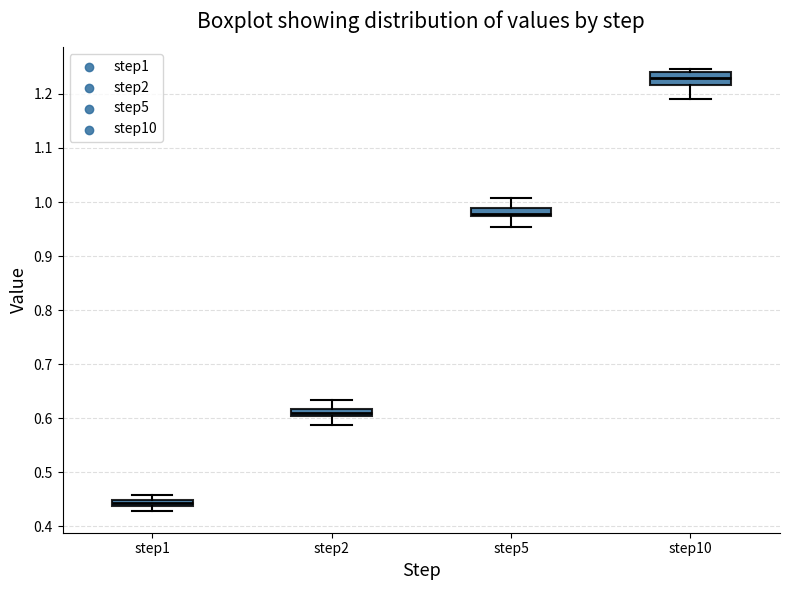

Where does the lower whisker of the box for step10 end on the y-axis? The values are not printed on the chart, so give them approximately, as read against the axis.

1.19